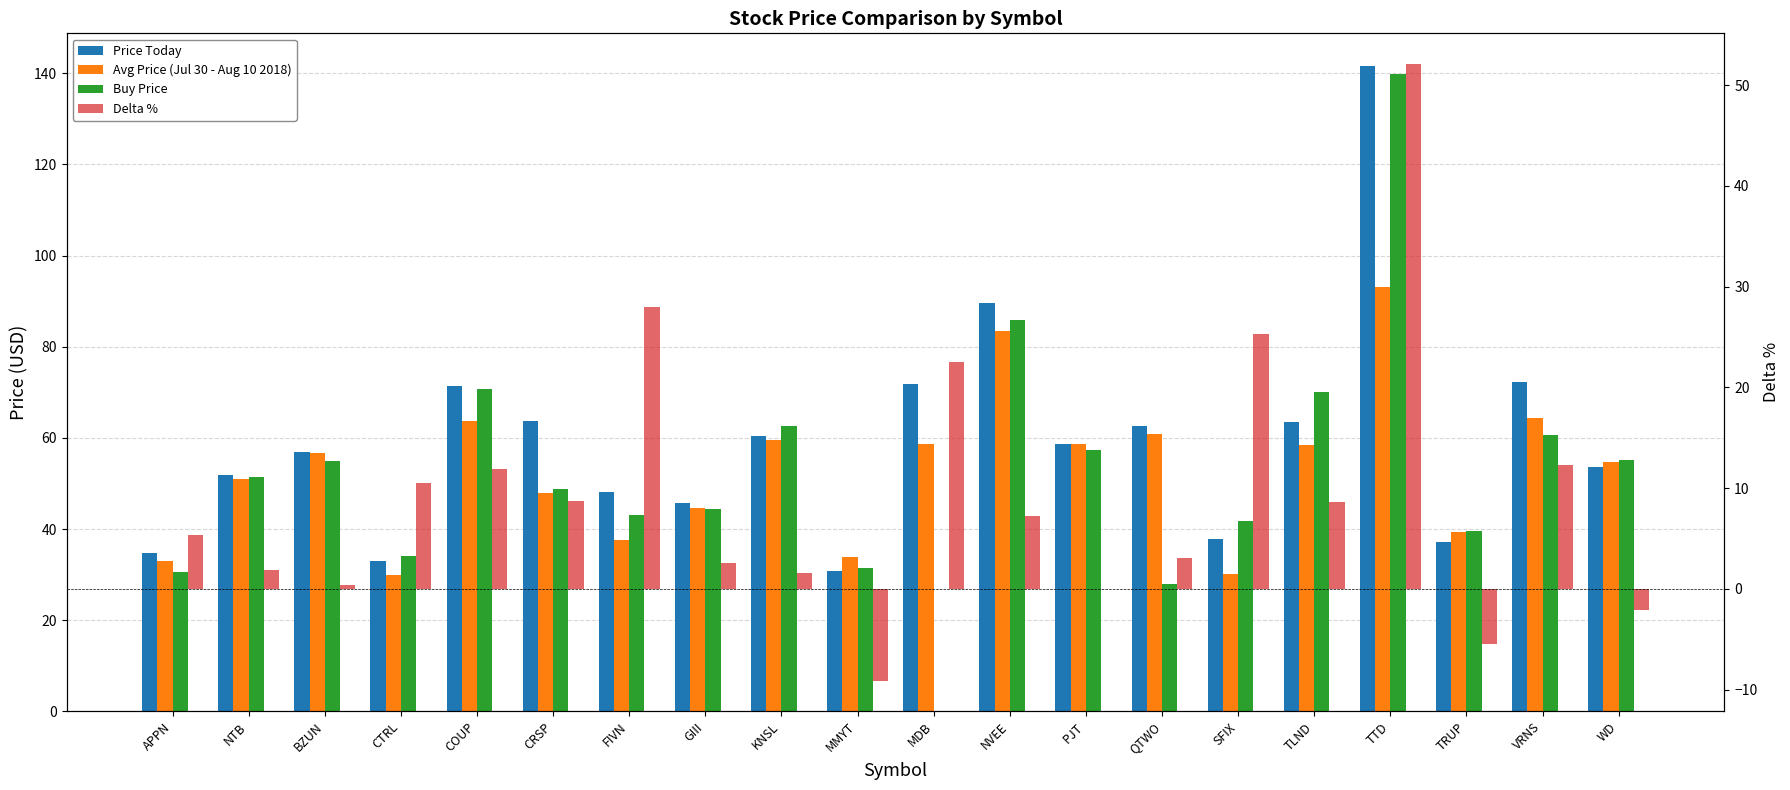

What is the total value across all series at TRUP?

110.7